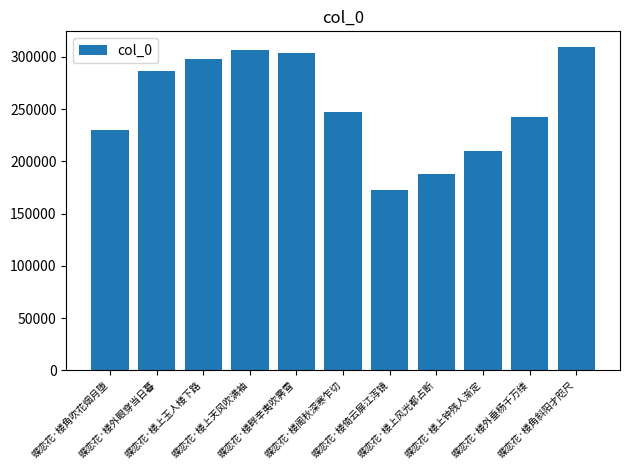

What is the maximum value shown in the chart?

309066